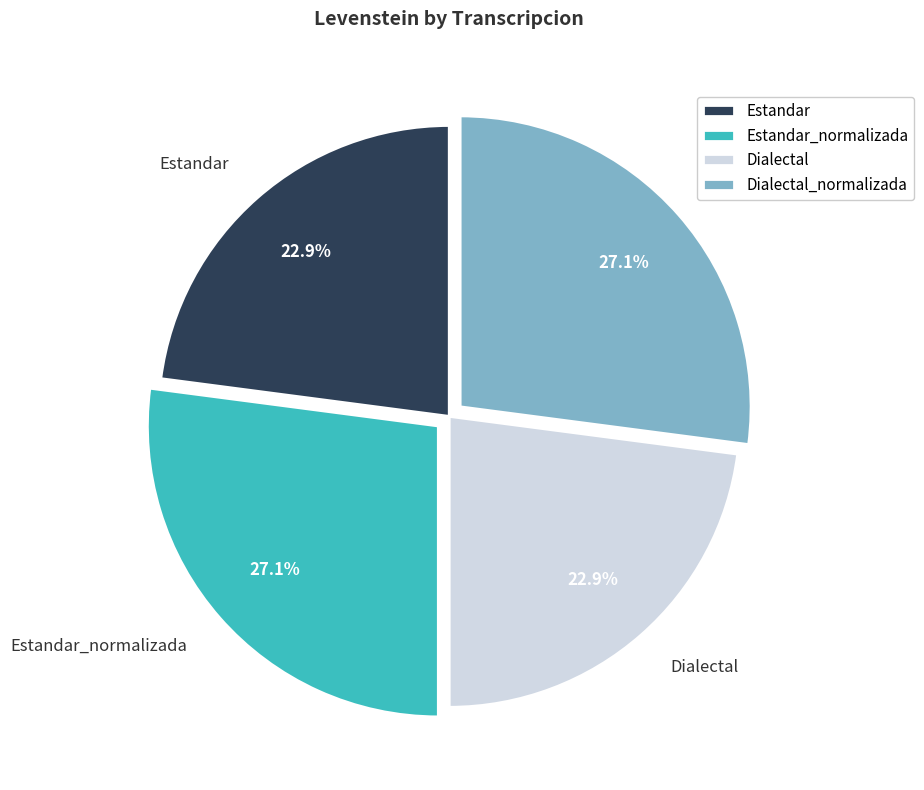

Between Dialectal and Dialectal_normalizada, which is larger?

Dialectal_normalizada